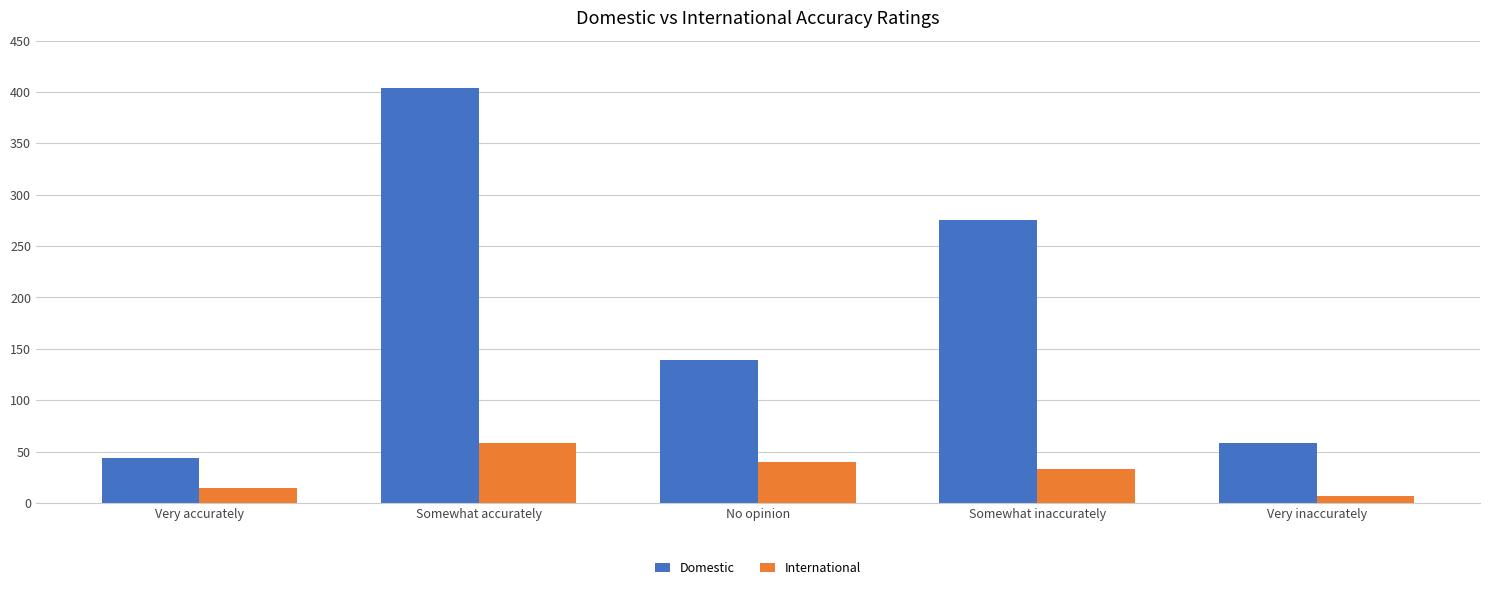

At which category is the sum across all series the highest?

Somewhat accurately